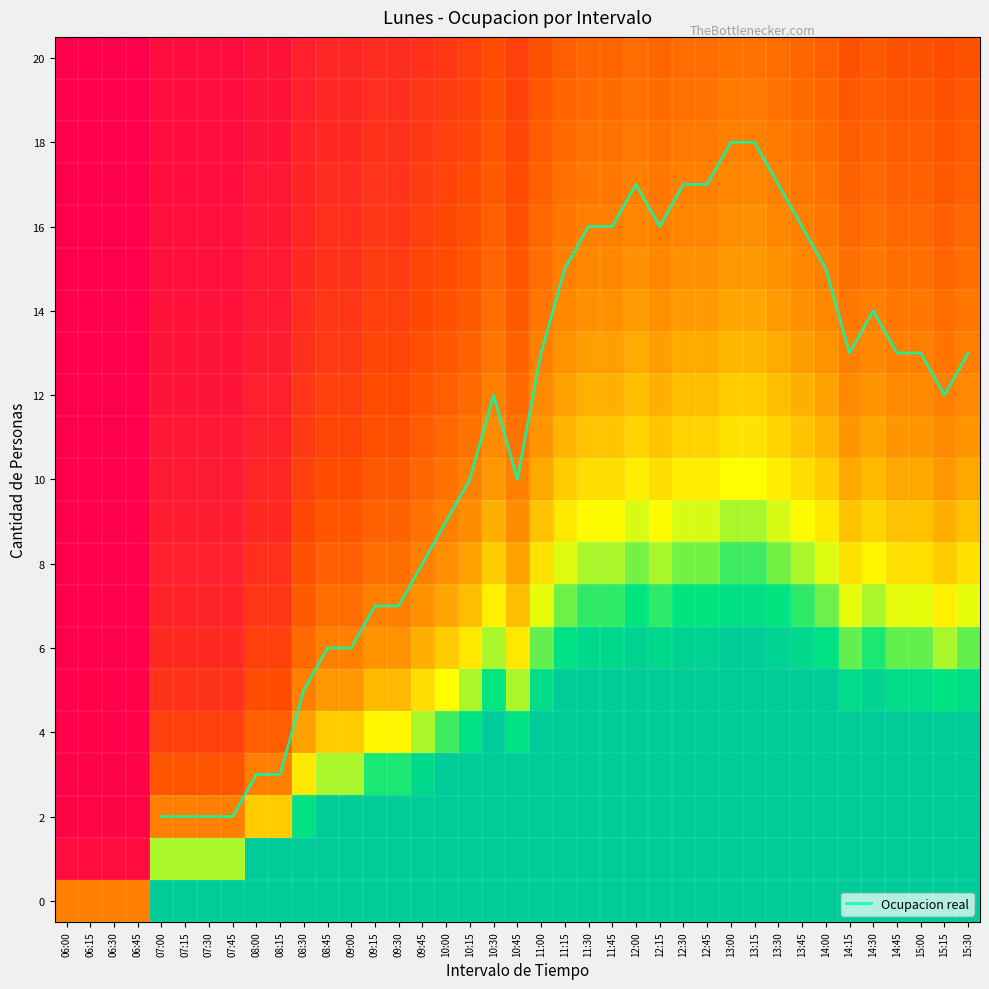

Which has a higher value, 07:15 or 13:15?

13:15